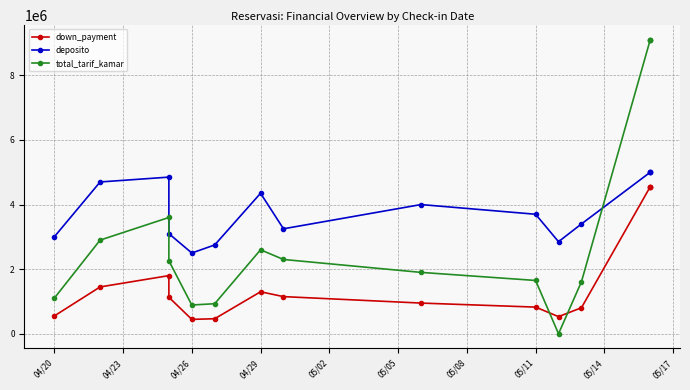

List the series in order of their overall mean, highest first.

deposito, total_tarif_kamar, down_payment